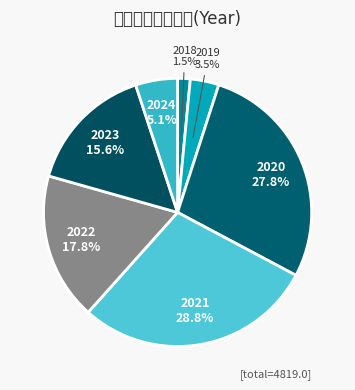

Does 2018 account for over 50% of the chart?

No